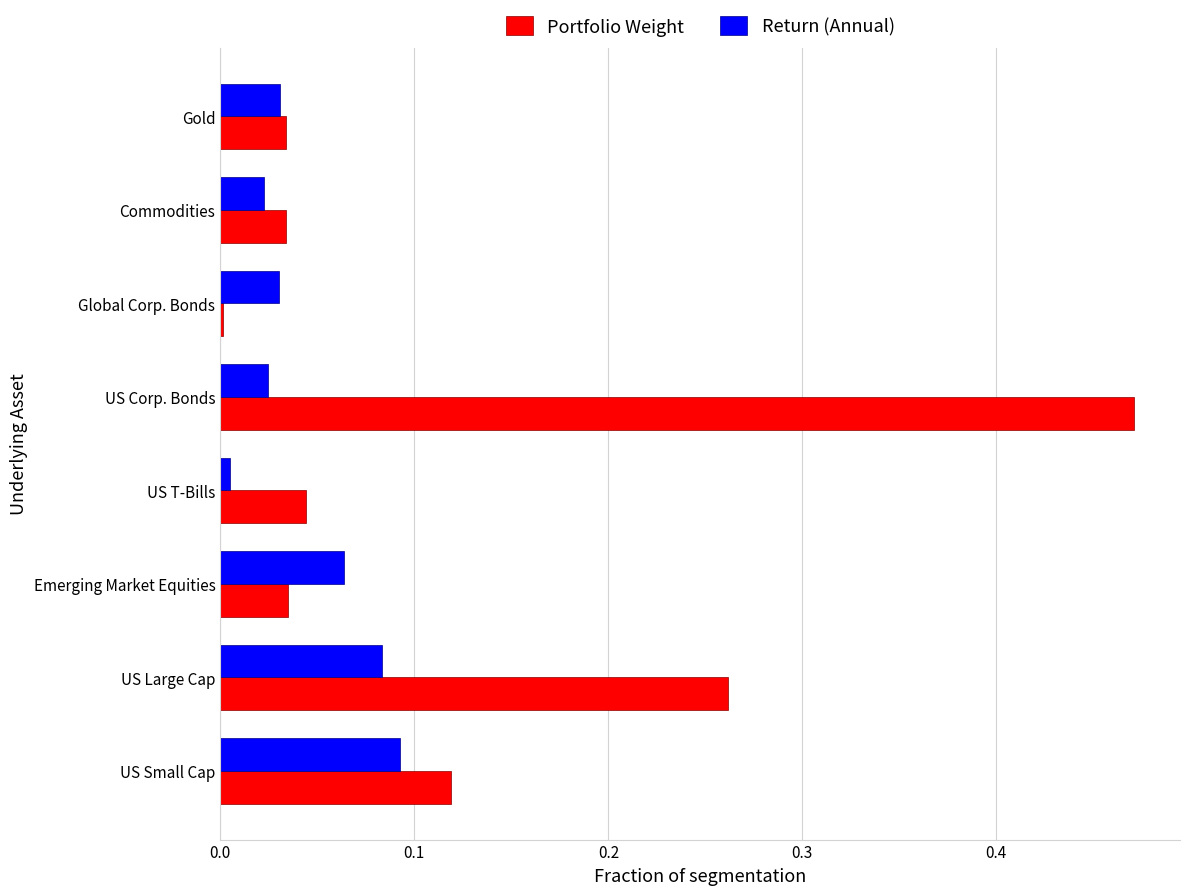

Which series has the largest range (max minus min)?

Portfolio Weight